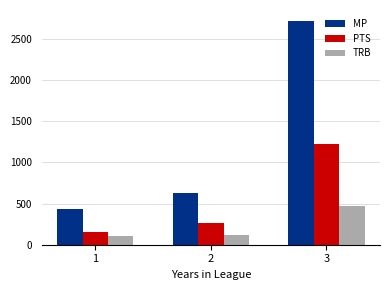

Rank the series by their average value, from lowest to highest.

TRB, PTS, MP